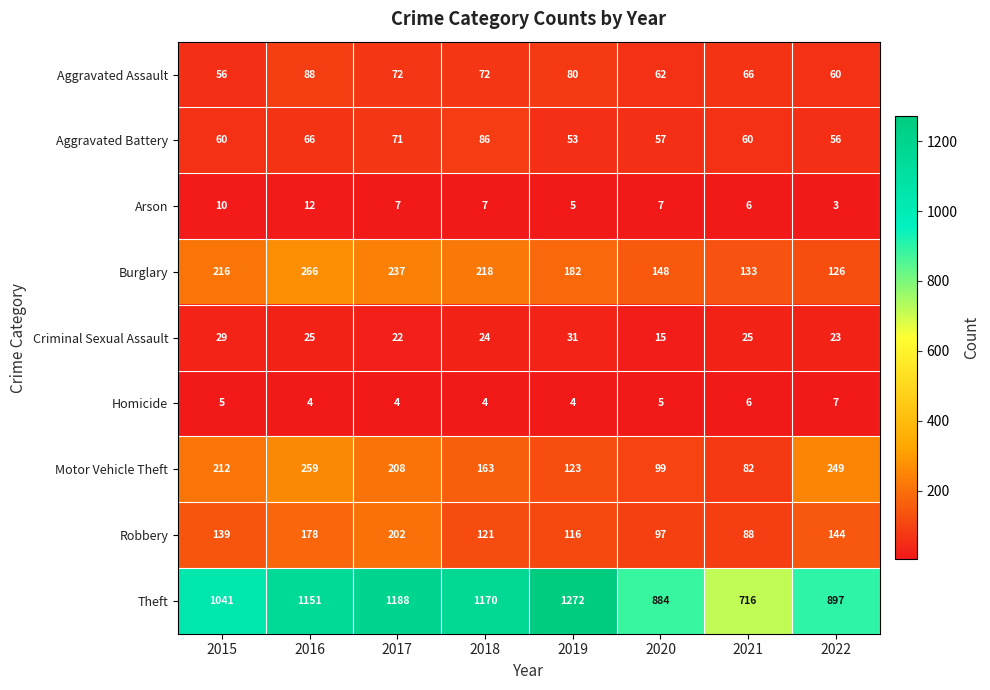

The value of Arson at 2021 is 6. True or false?

True